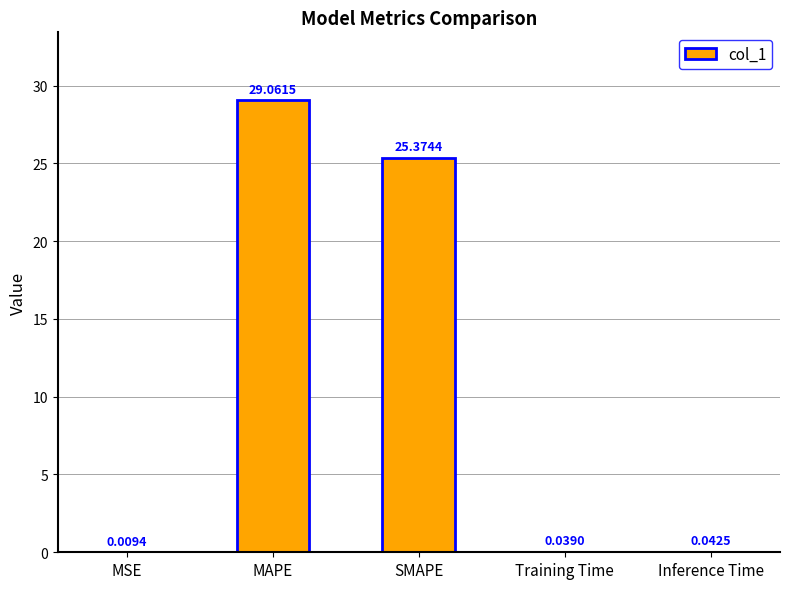

Which has a higher value, SMAPE or MSE?

SMAPE